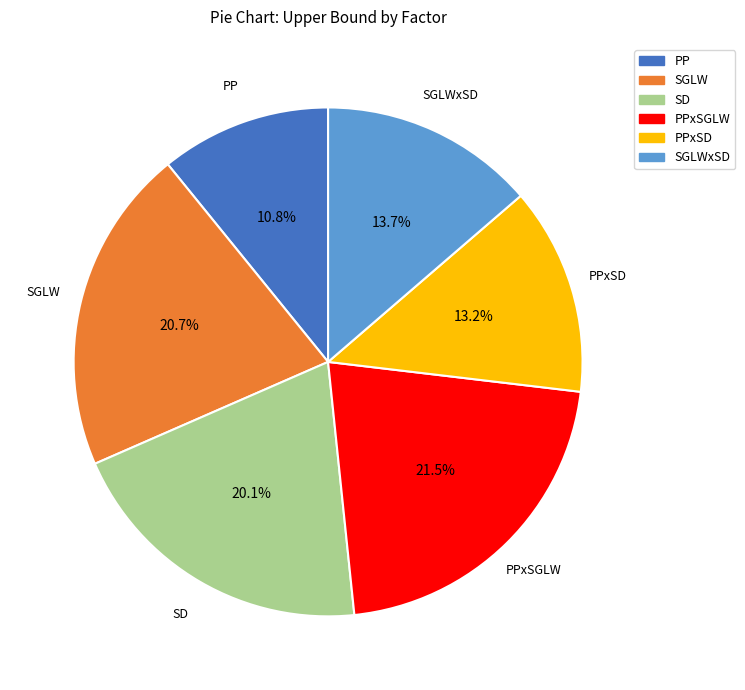

What is the smallest slice in the pie chart?

PP